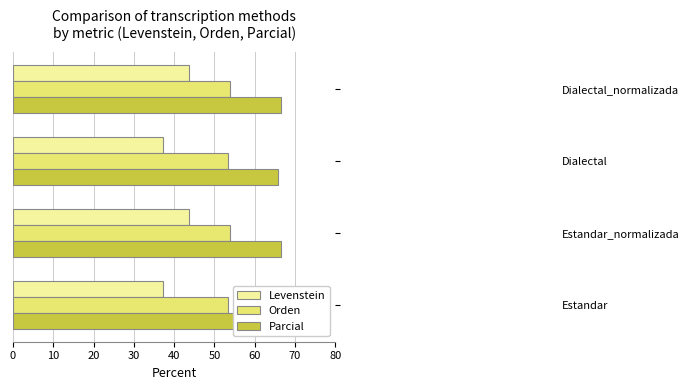

Count the Orden values in the range 53 to 54.

4